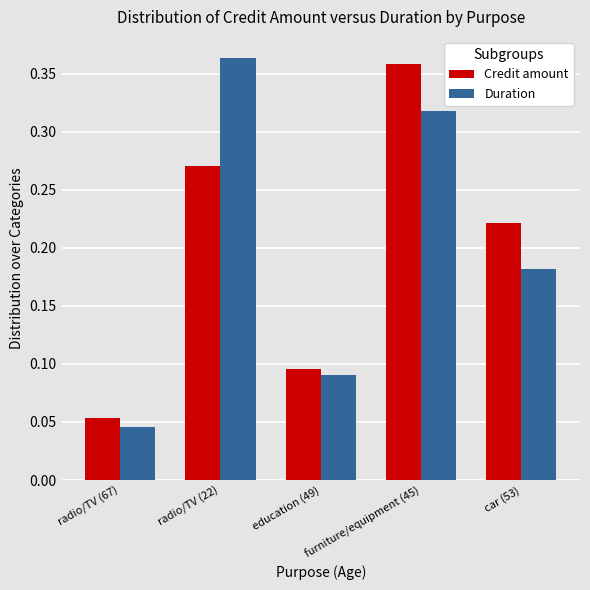

What is the total value across all series at furniture/equipment (45)?

0.7